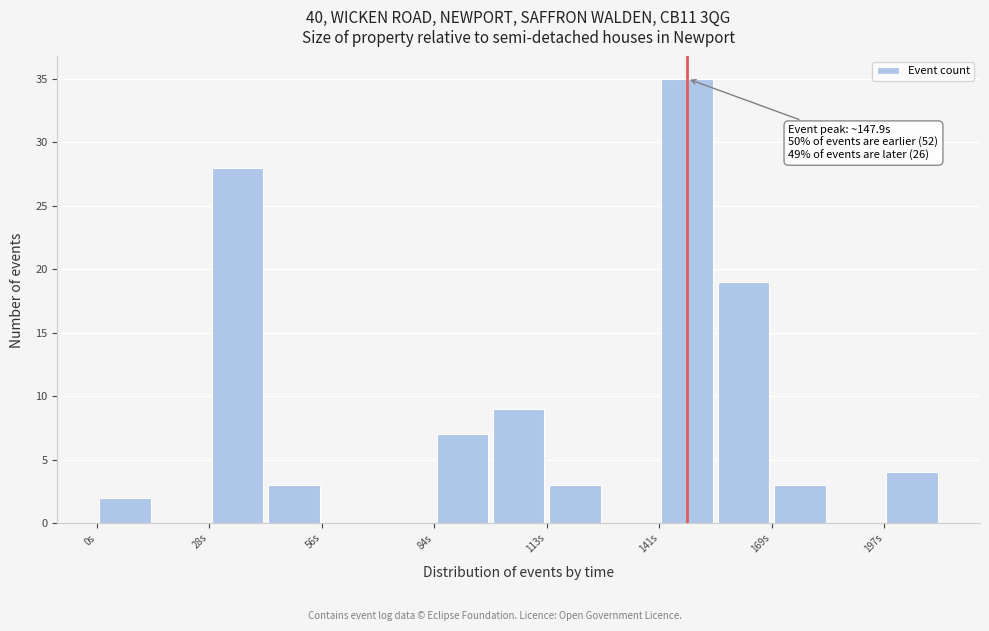

Around what value on the x-axis is the tallest bar? Give the approximate position of its centre, as read against the axis.

150